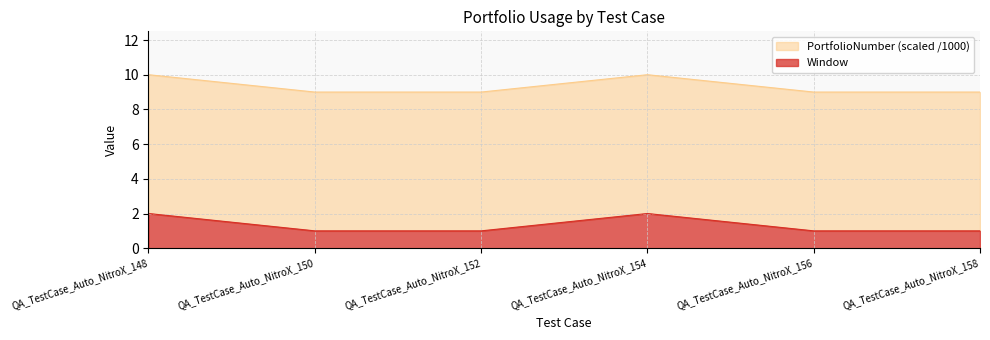

At which label is the value closest to 9?

QA_TestCase_Auto_NitroX_150